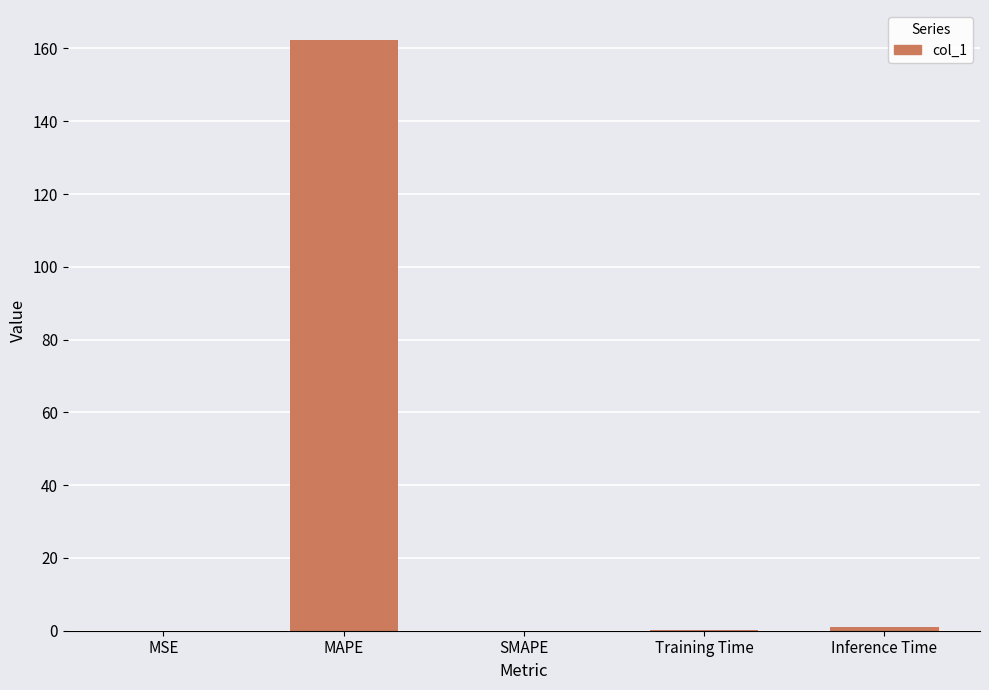

How many series are shown in this chart?

1